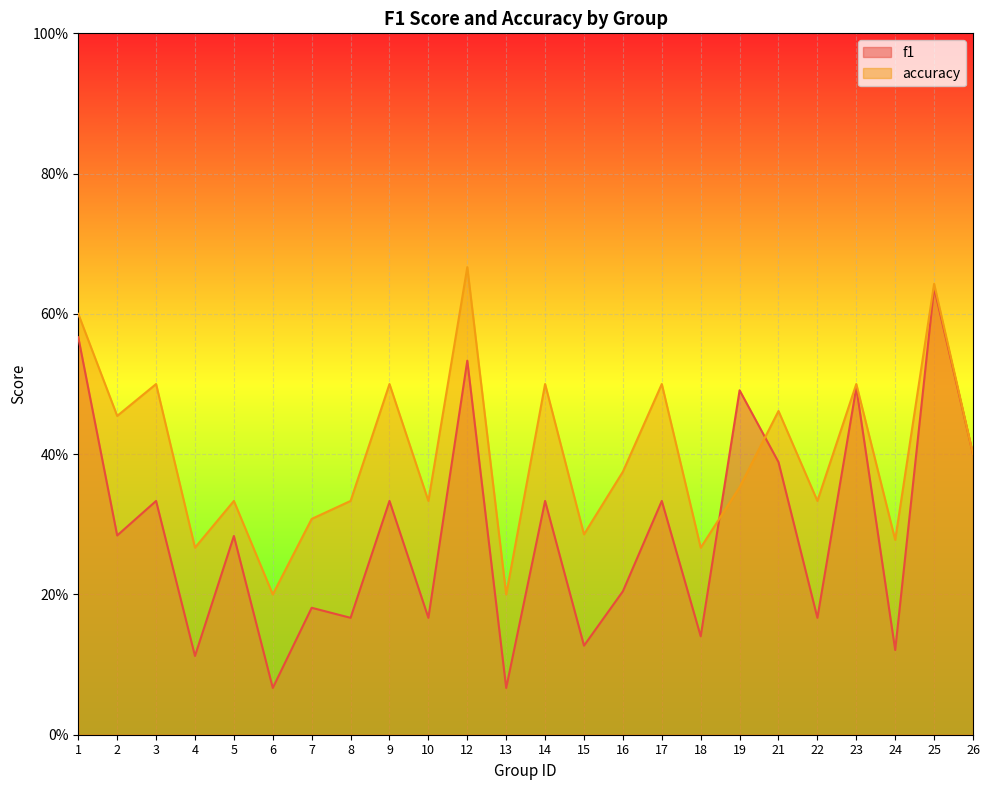

Between 18 and 8, which is larger?

8